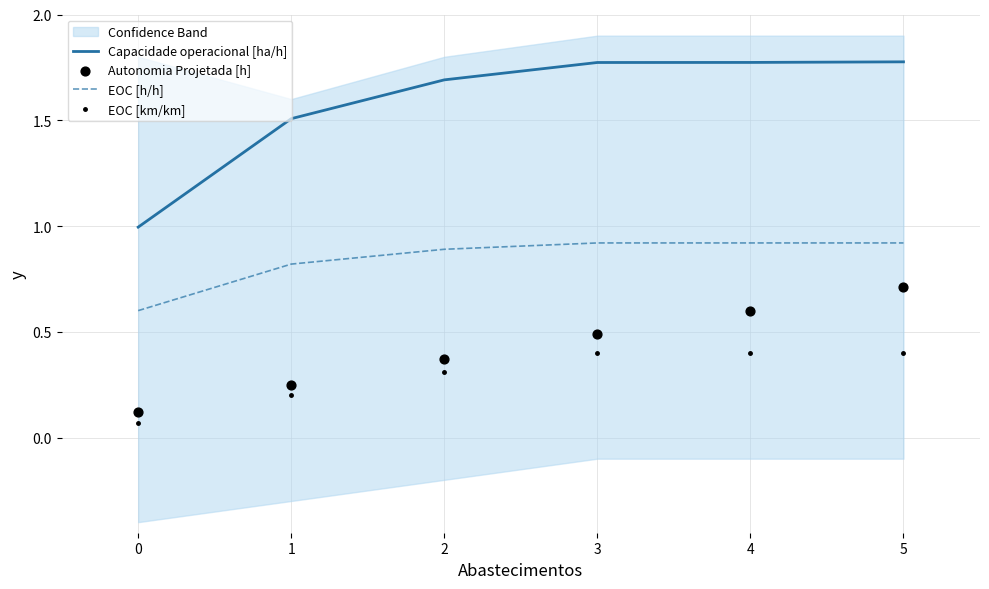

True or false: EOC [h/h] has a value of 0.9 at 5.

True